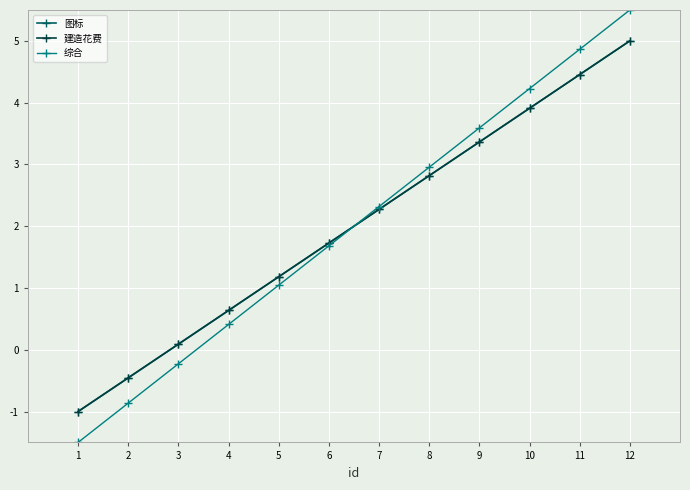

Does the chart have visible grid lines?

Yes